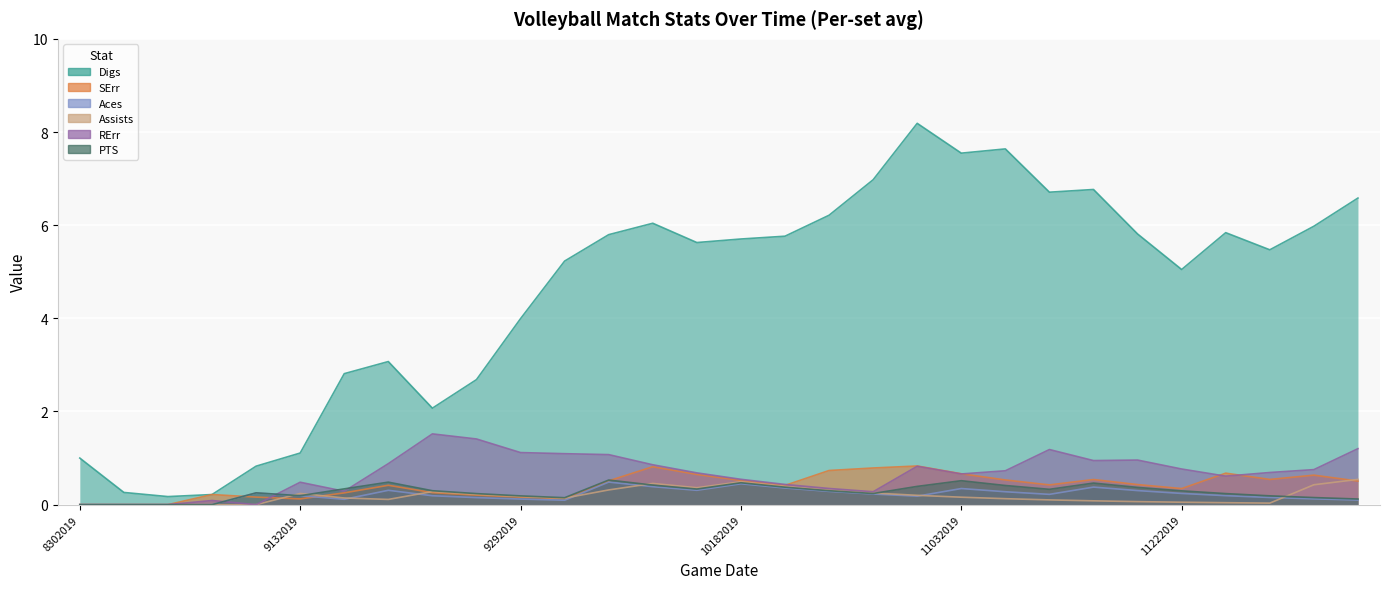

True or false: Aces and PTS intersect in this chart.

False